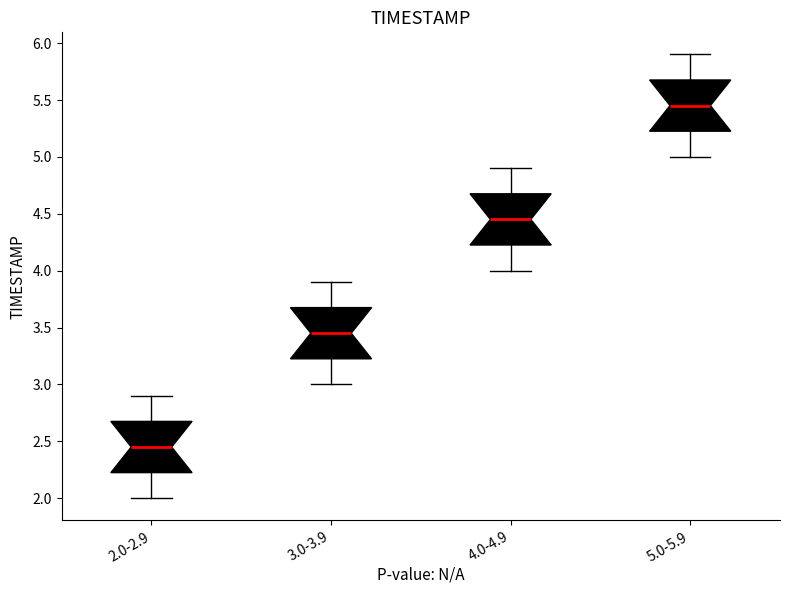

Where is the upper edge of the box for 5.0-5.9 on the y-axis? The values are not printed on the chart, so give them approximately, as read against the axis.

5.70